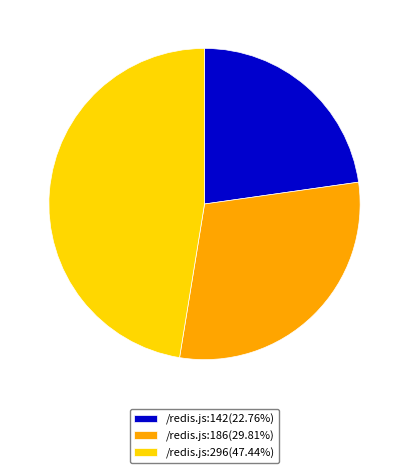

Do /redis.js:186(29.81%) and /redis.js:296(47.44%) together represent more than half of the pie?

Yes